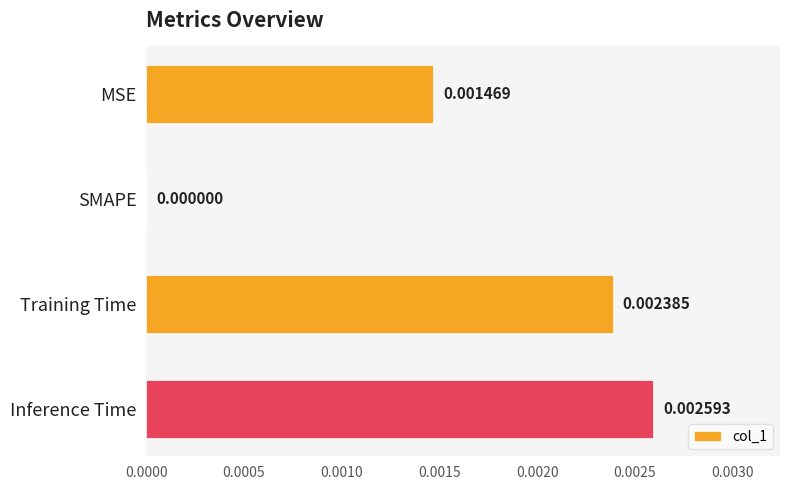

At which label is the value closest to 0?

SMAPE